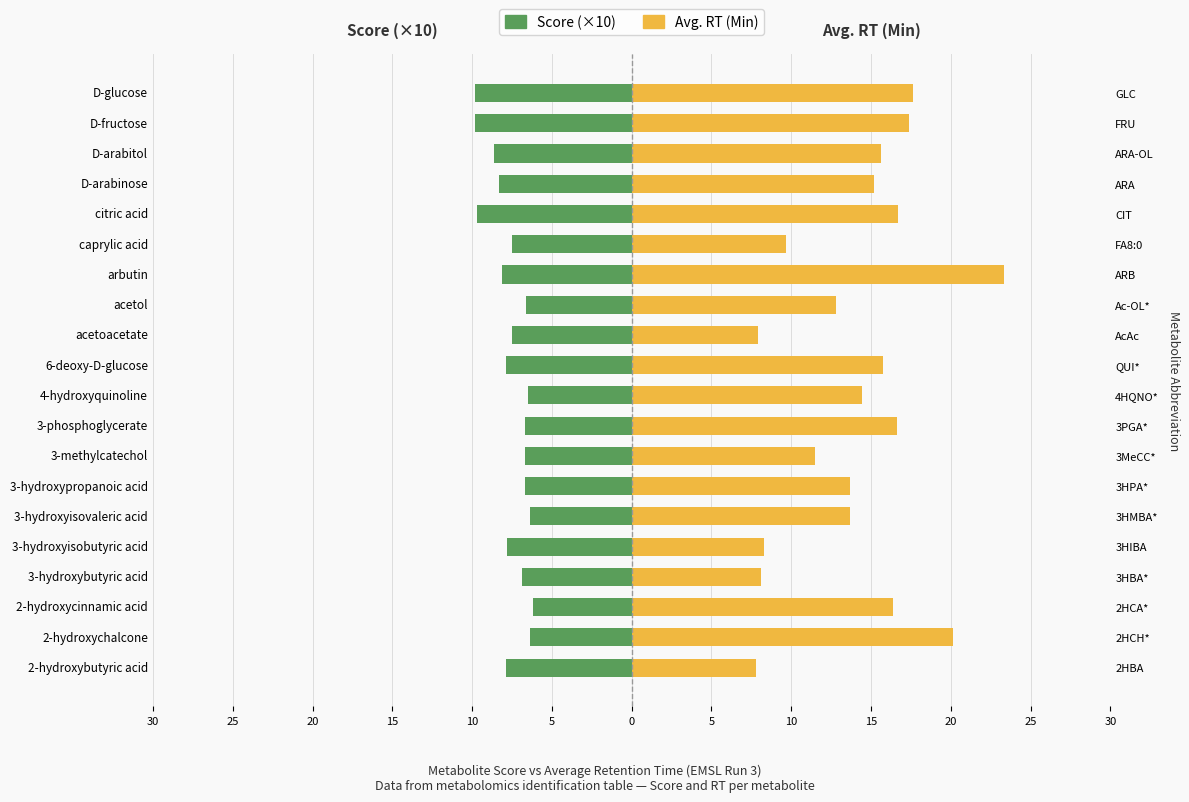

What is the difference between the maximum and second lowest values in the Avg. RT (Min) series?

15.4